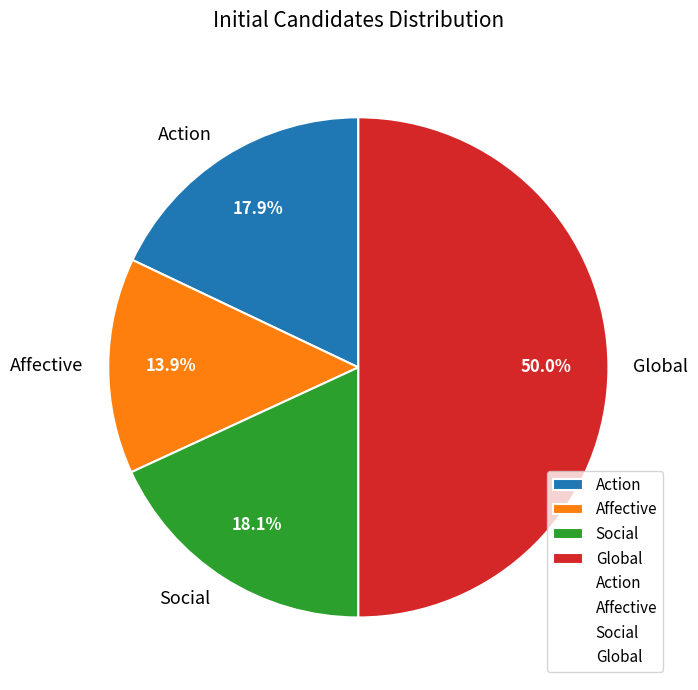

How many segments does this pie chart have?

4